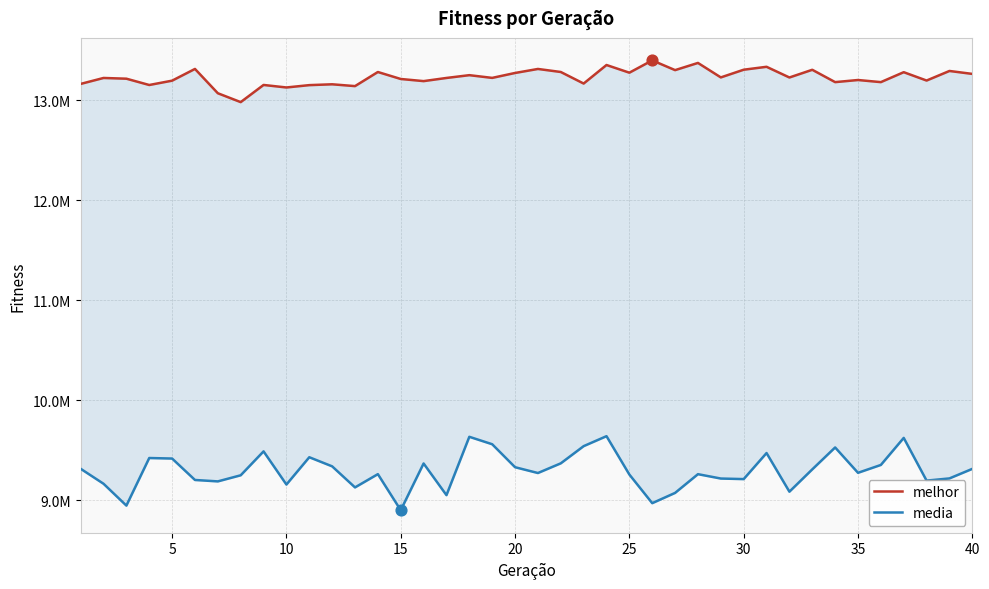

Is the value of melhor at 5 greater than the value of media at 35?

Yes